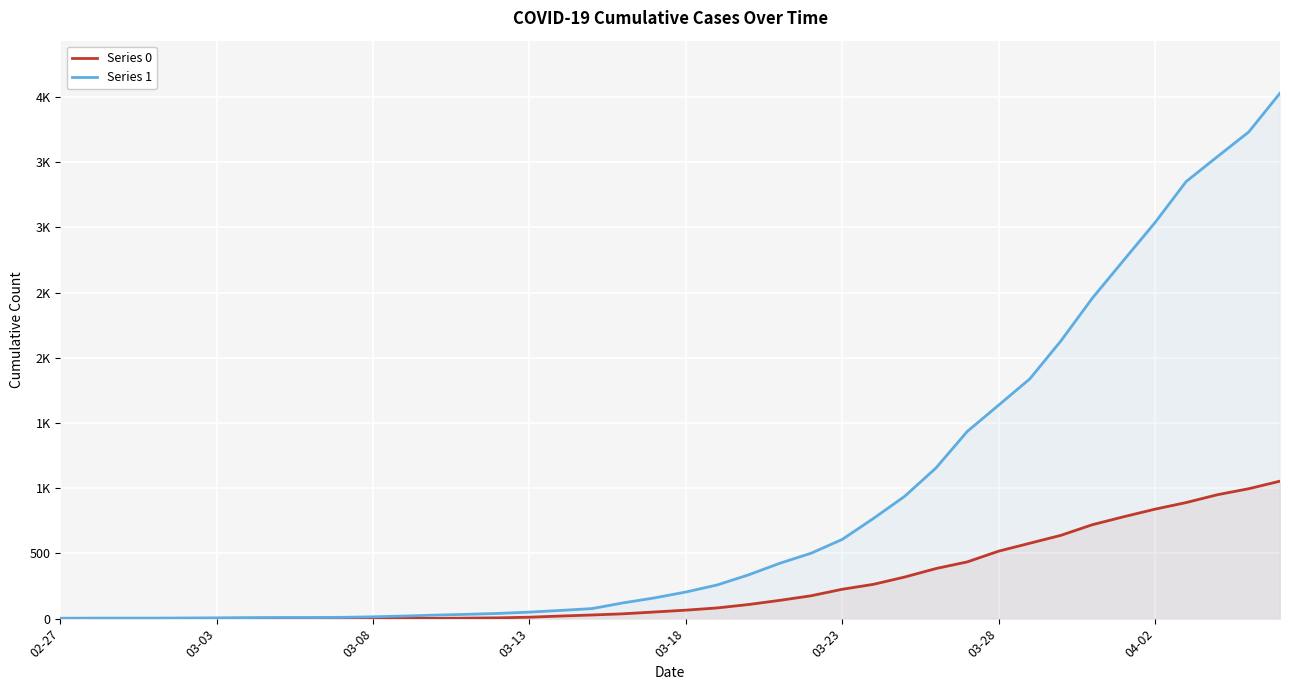

What is the total value across all series at 03-18?

269